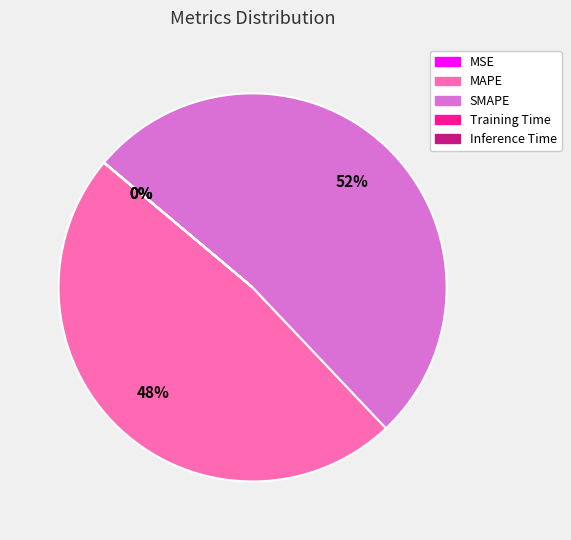

To the nearest percent, what is the difference between the largest and smallest slice percentages?

52%